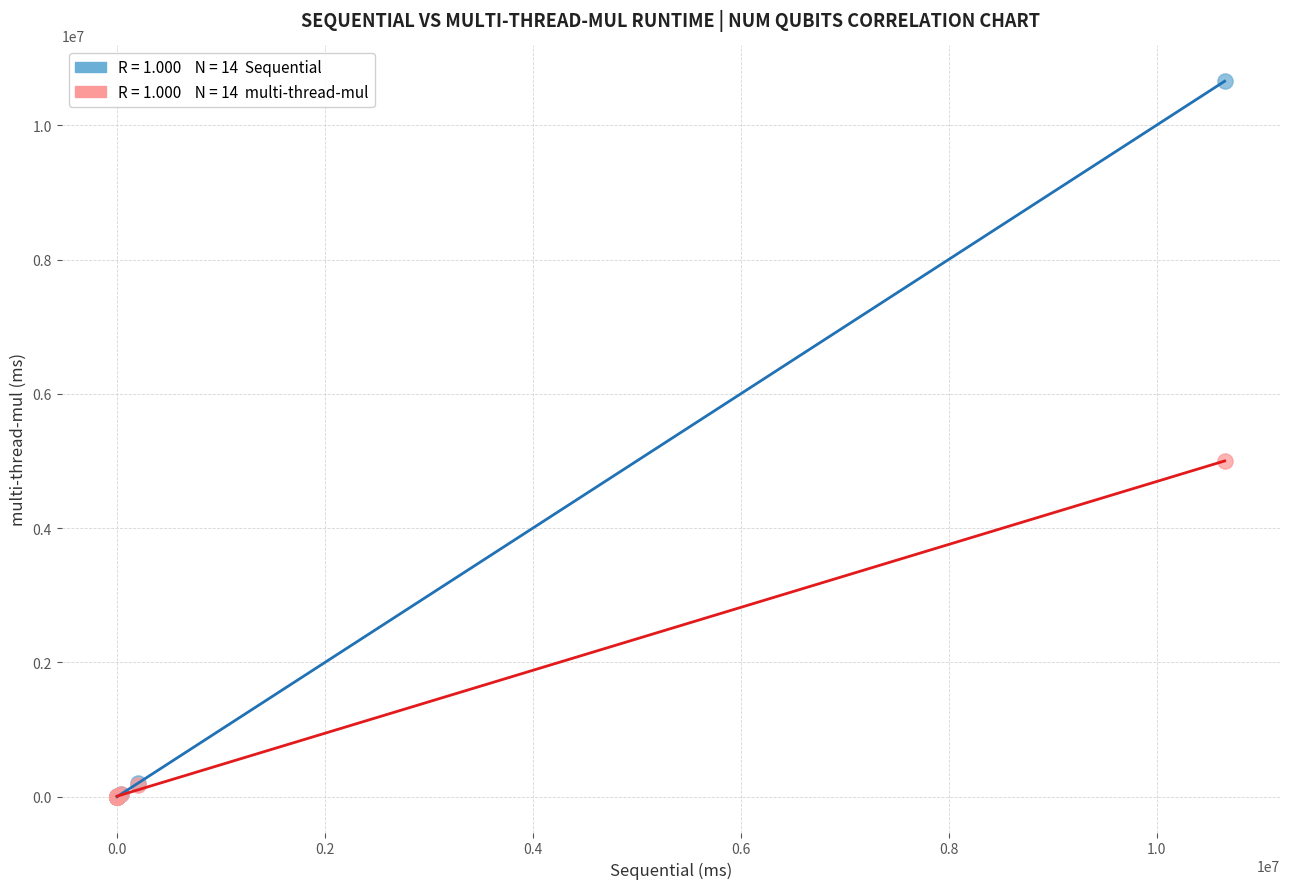

Across all series, what Y value is closest to 5327500?

4999080.0